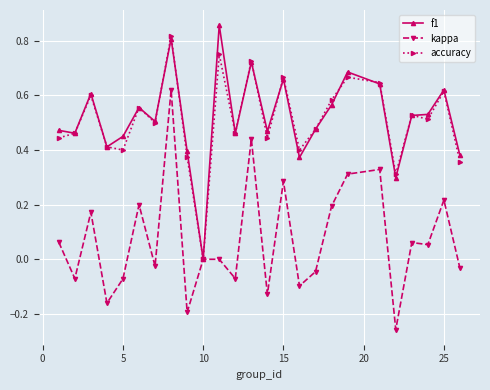

True or false: accuracy has more than 1 points higher than both neighbors.

True